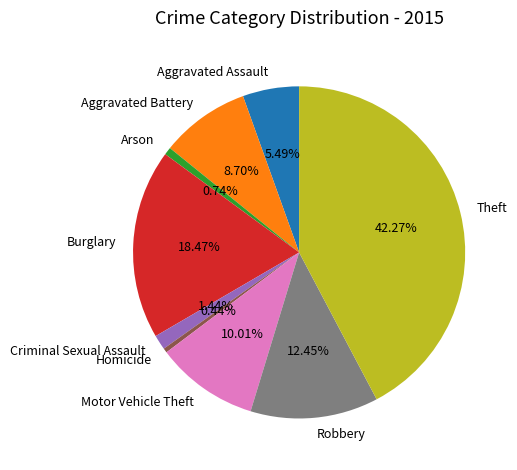

Does Arson account for over 50% of the chart?

No